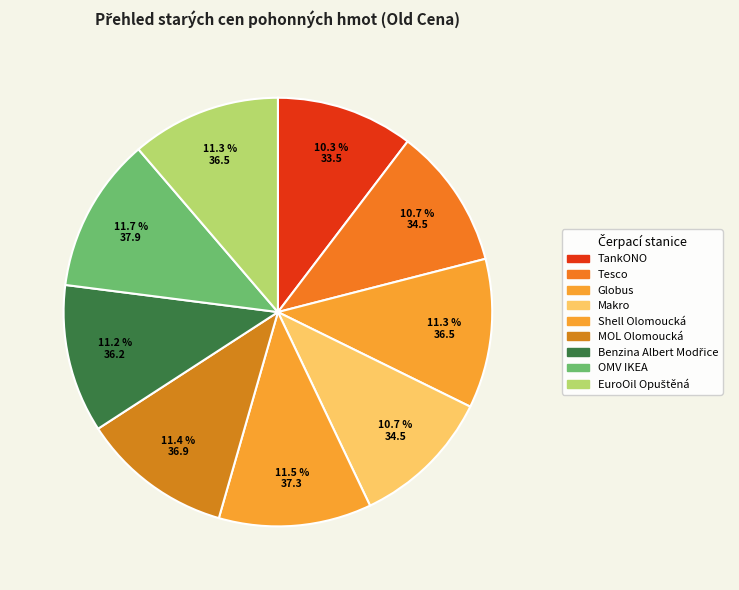

Is there a majority slice in this chart?

No